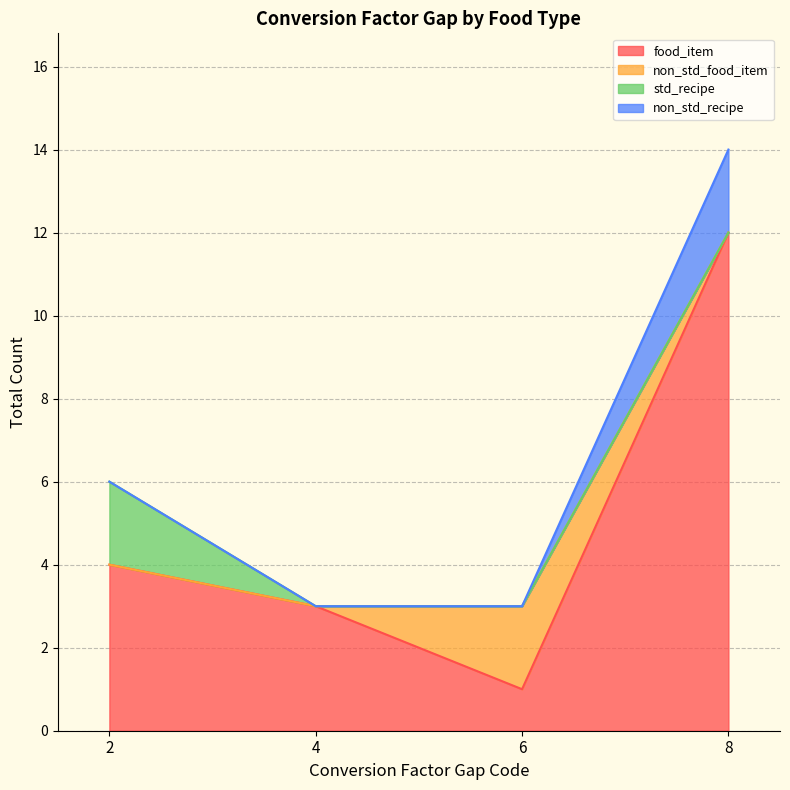

The value of food_item at 4 is 3. True or false?

True